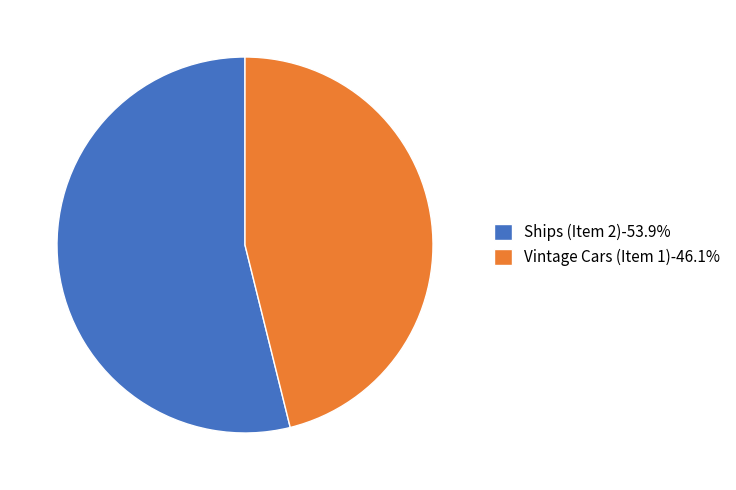

Count the number of slices in the pie.

2